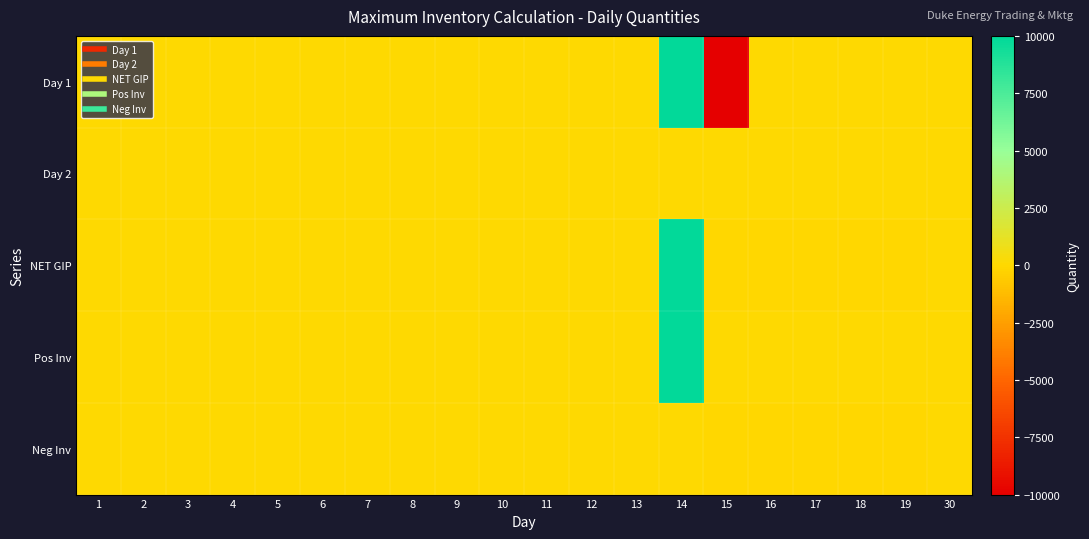

What is the smallest value displayed?

-9943